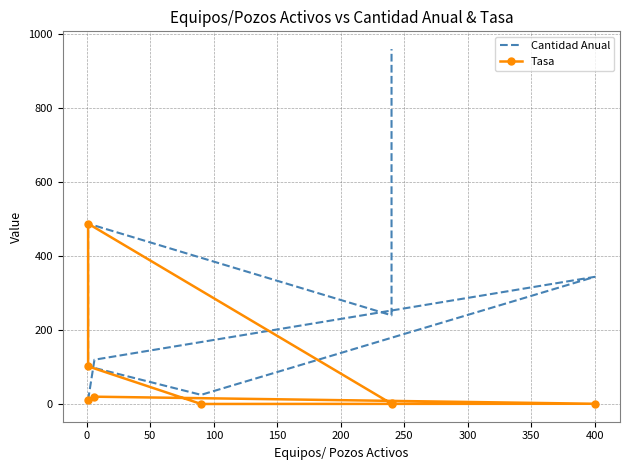

How many interior local peaks does the Tasa series have?

2